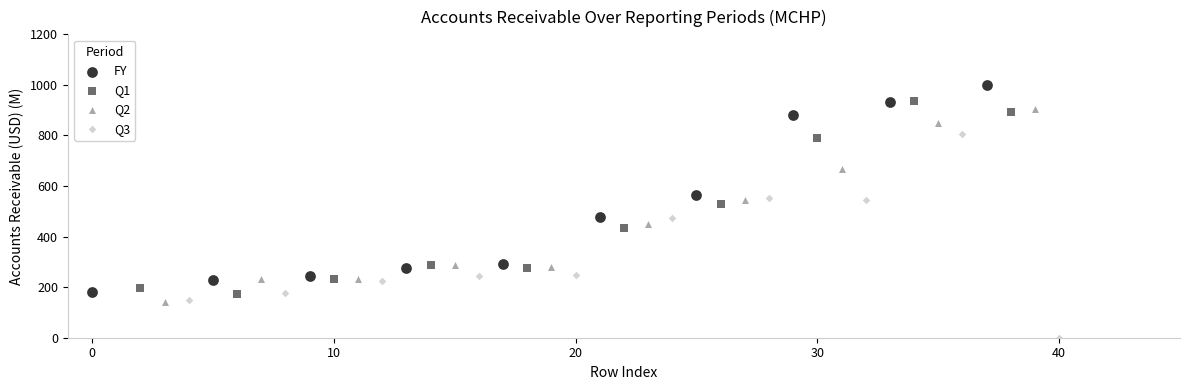

Which series contains the lowest Y value?

Q3